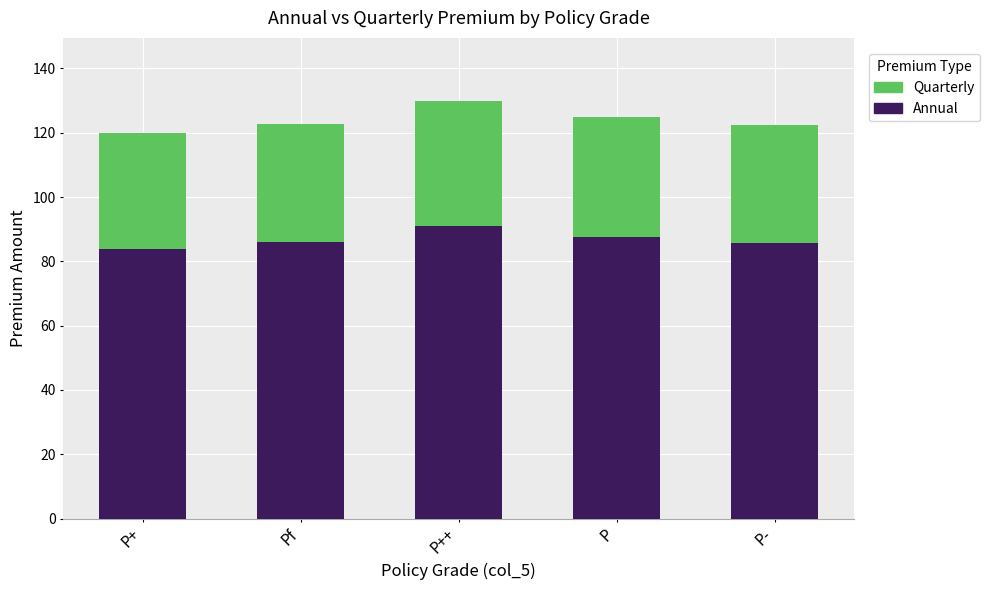

Read the Annual value at Pf.

85.9